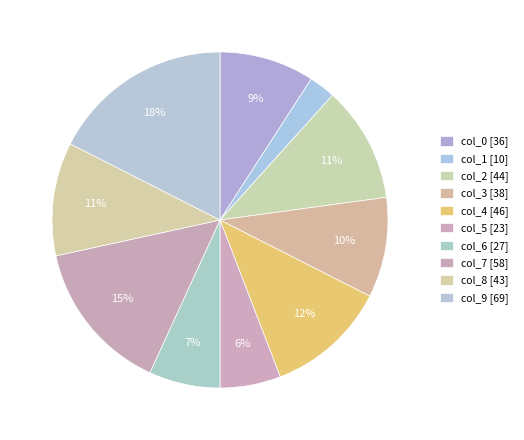

What is the total percentage of col_9 and col_1?

20.1%